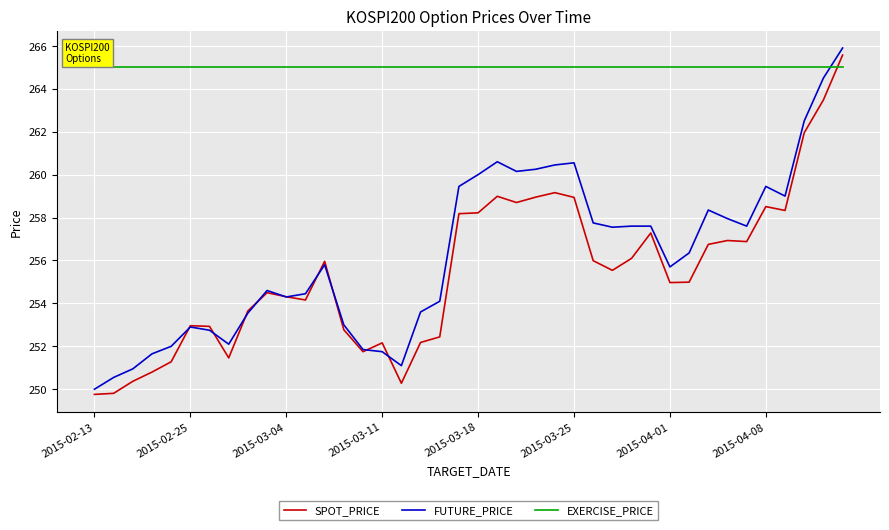

Count the number of data series in this chart.

3